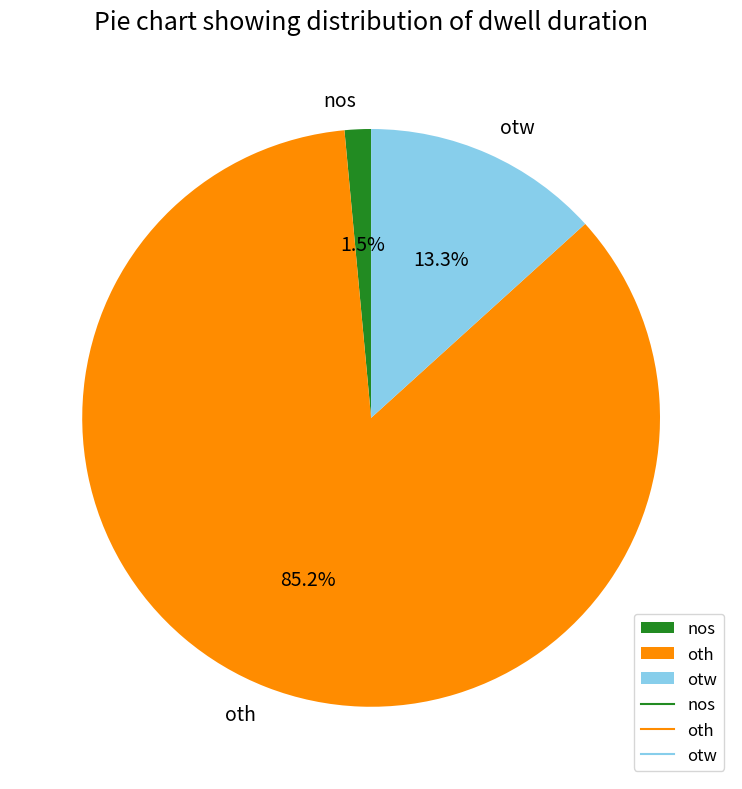

To the nearest percent, what is the combined percentage of nos and otw?

15%